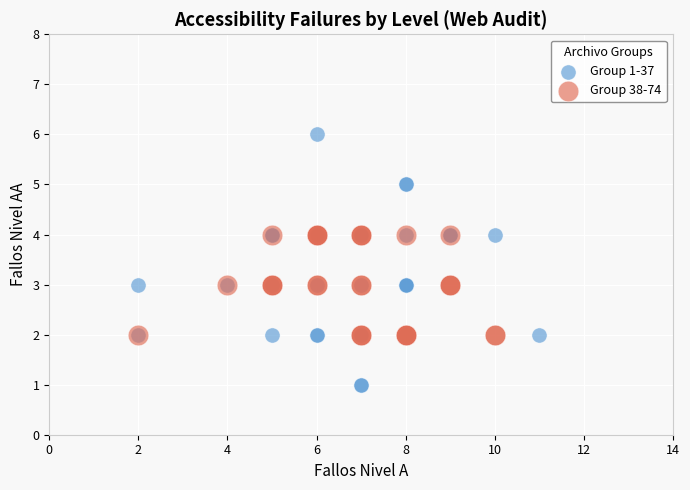

Which series reaches the maximum Y coordinate?

Group 1-37